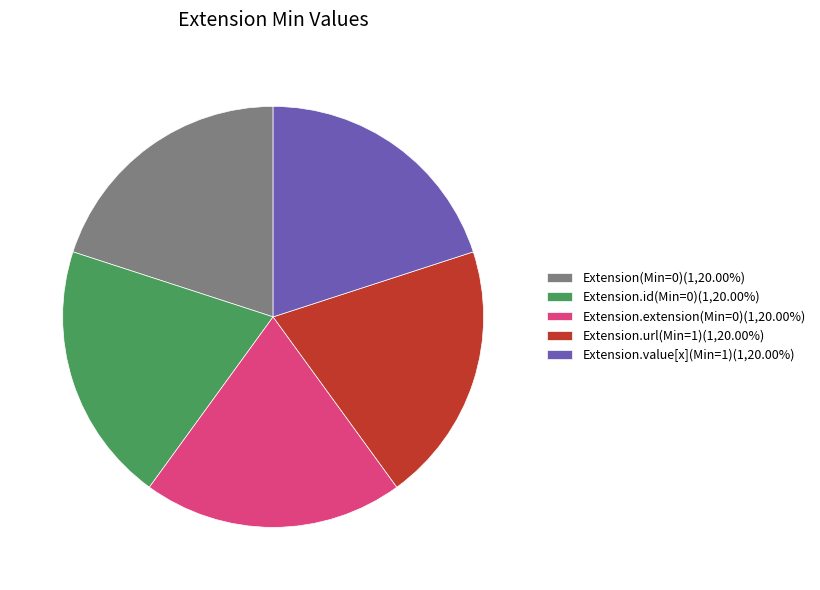

What is the ratio of the value at Extension(Min=0)(1,20.00%) to the value at Extension.extension(Min=0)(1,20.00%)?

1.0